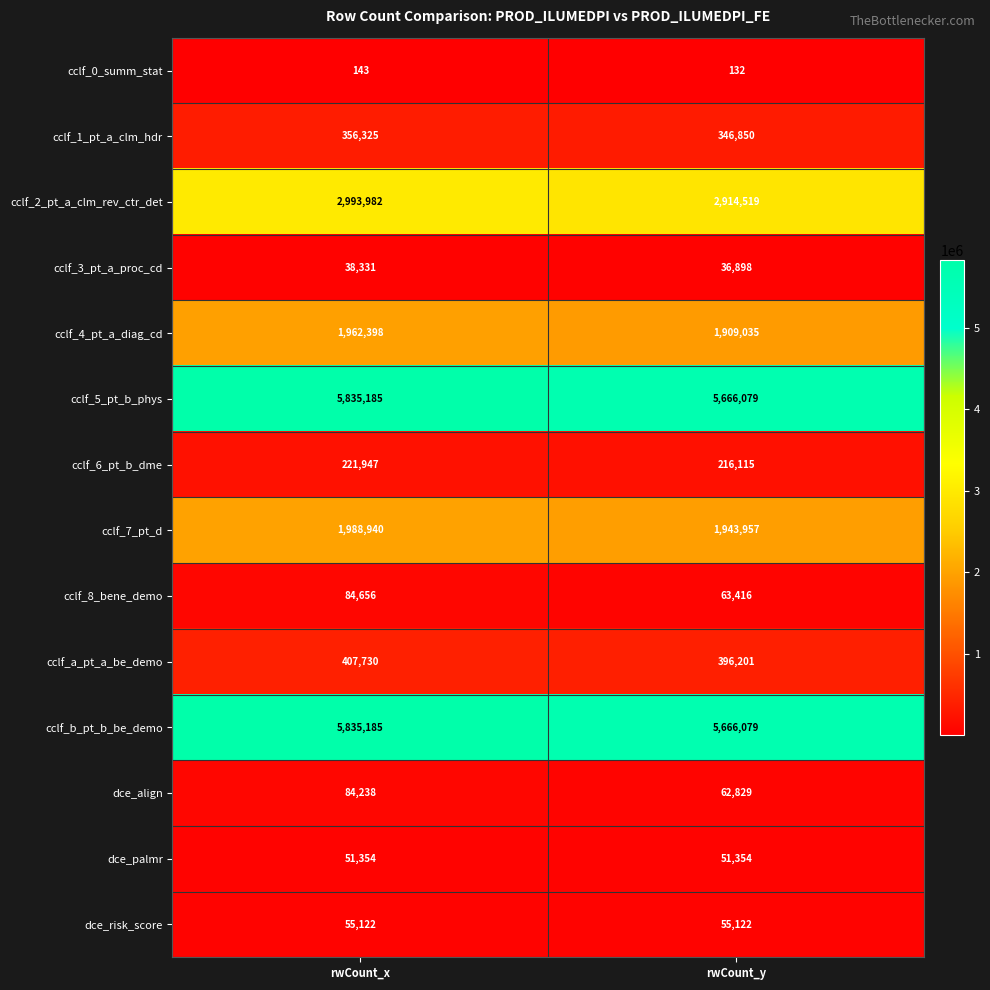

At which category is the sum across all series the highest?

rwCount_x